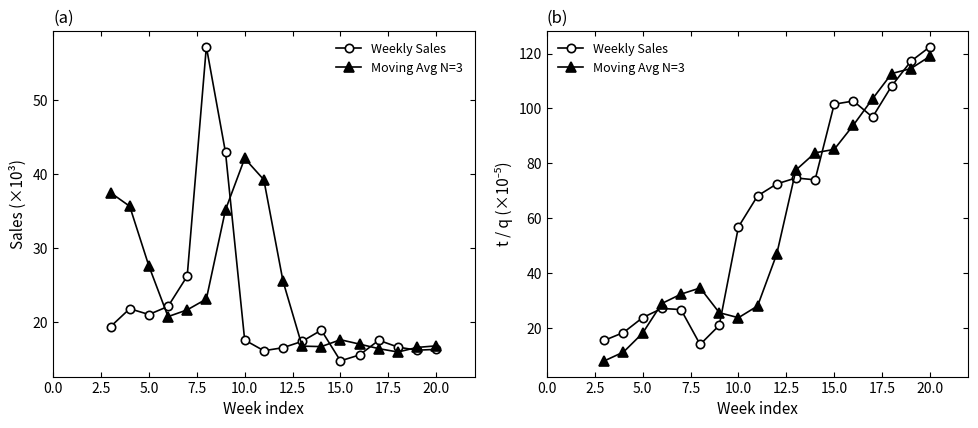

What is the sum of all Weekly Sales values?

1141.2